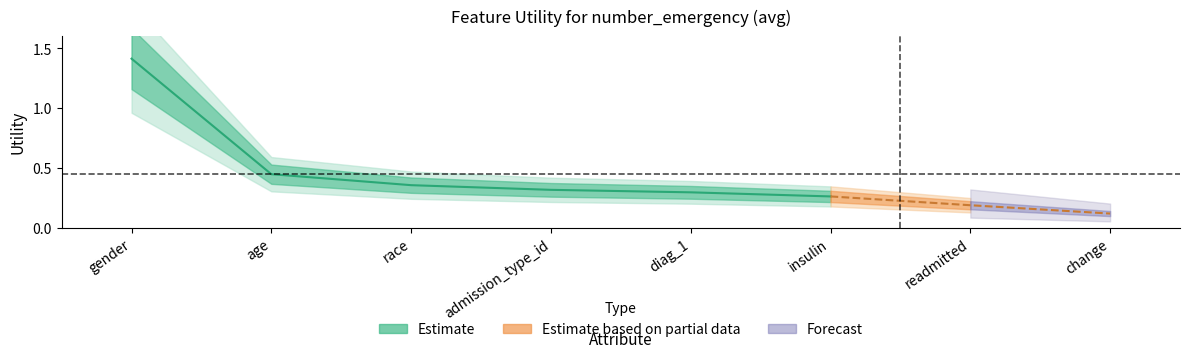

Reading left to right, extract all data points from this chart.

1.4	0.4	0.4	0.3	0.3	0.3	0.2	0.1